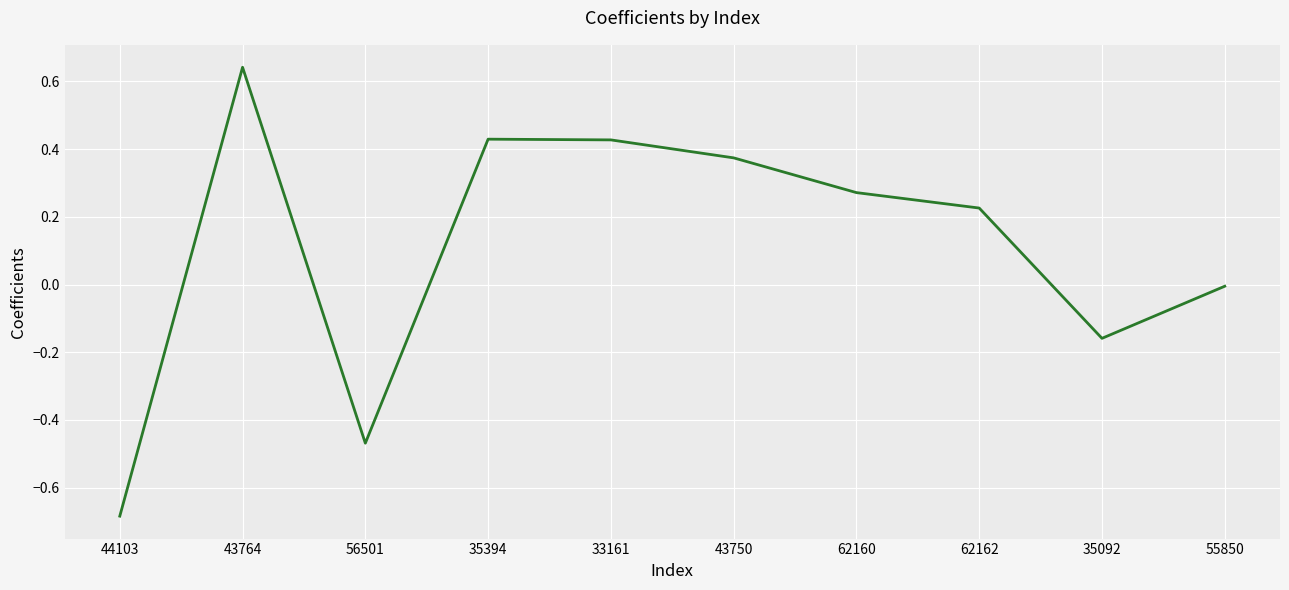

True or false: the data shows -0.3 at 35092.

False